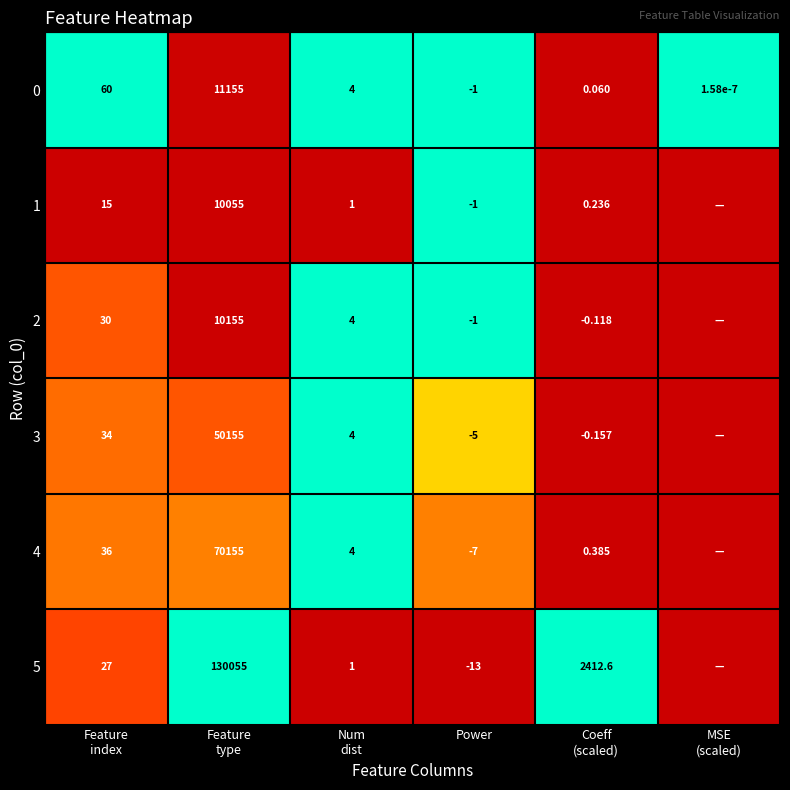

What is the difference between the highest and lowest values at Feature
index?

45.0